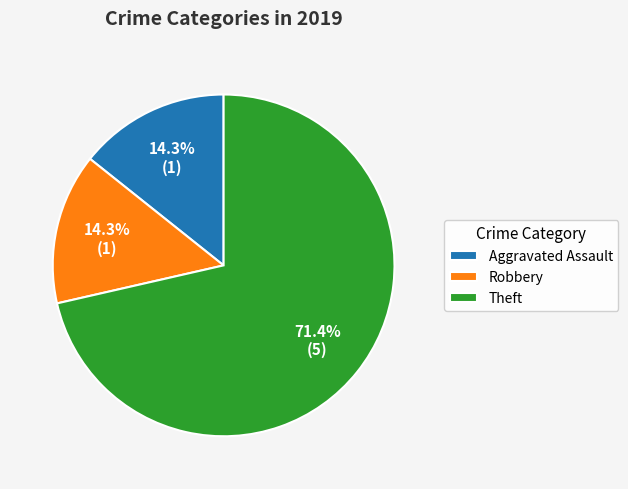

Which slice represents more than half of the pie?

Theft